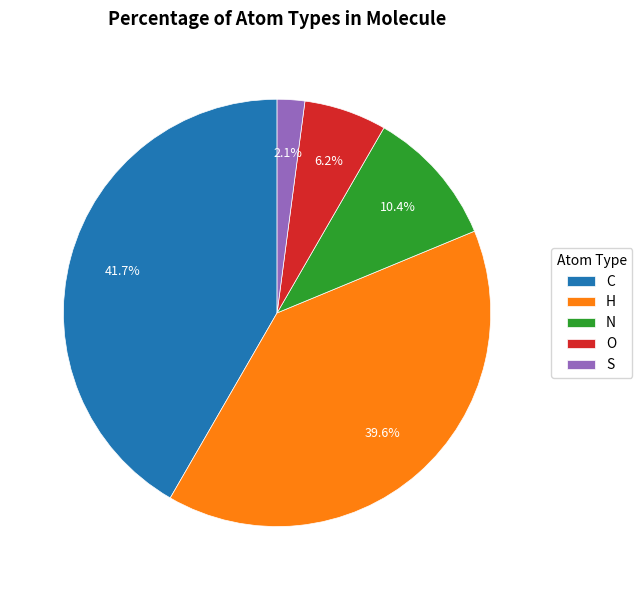

To the nearest percent, what percentage of the pie is H?

40%